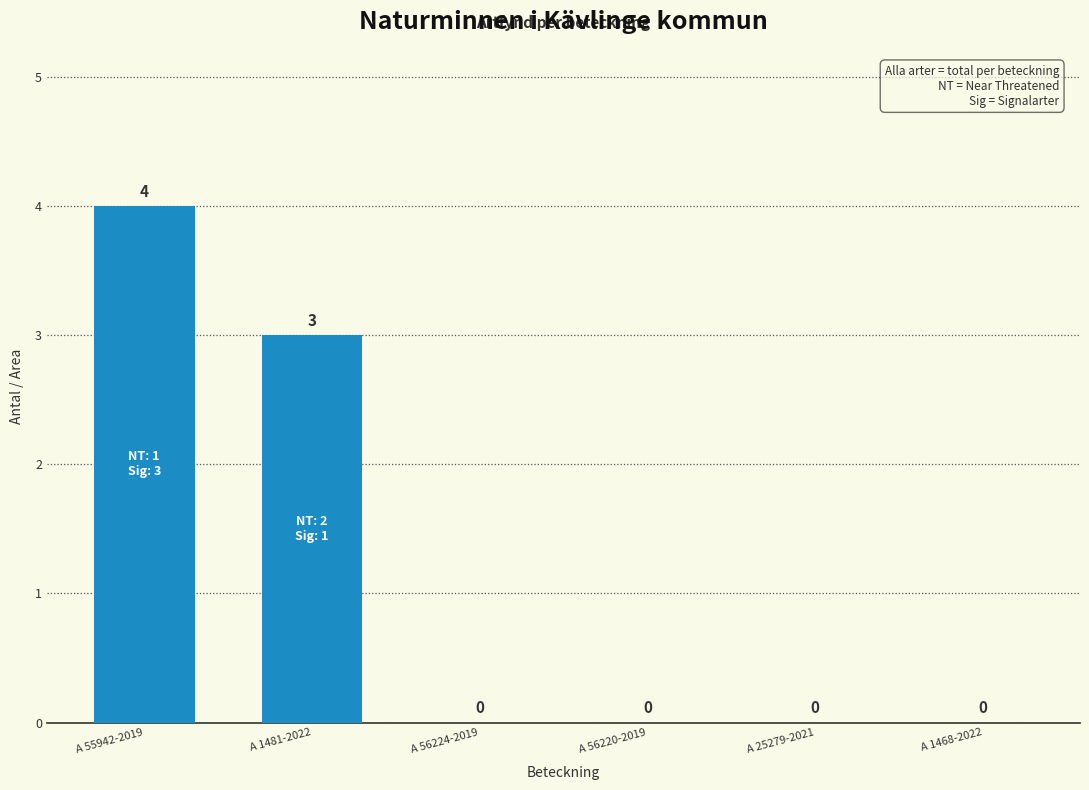

Count the number of data series in this chart.

1